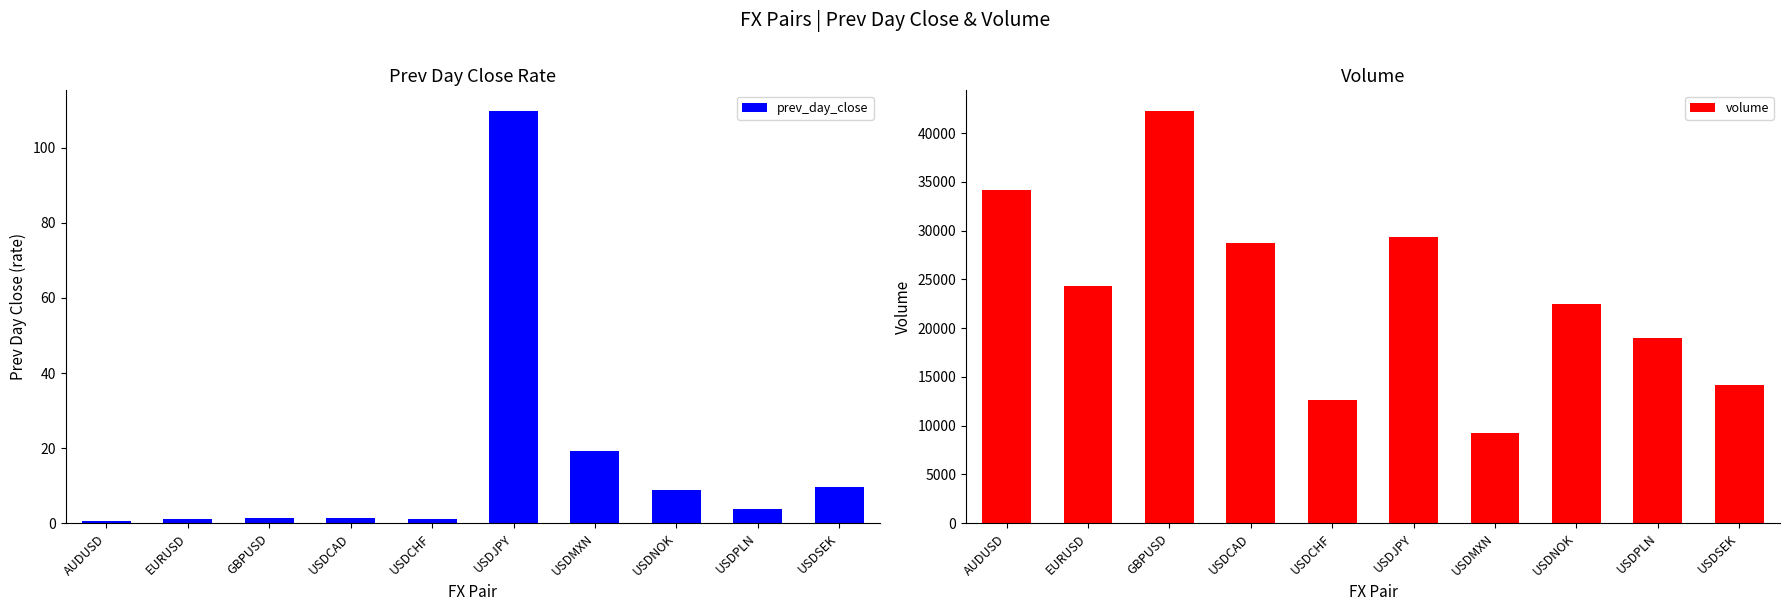

What is the sum of the volume values at USDCAD and USDMXN?

37930